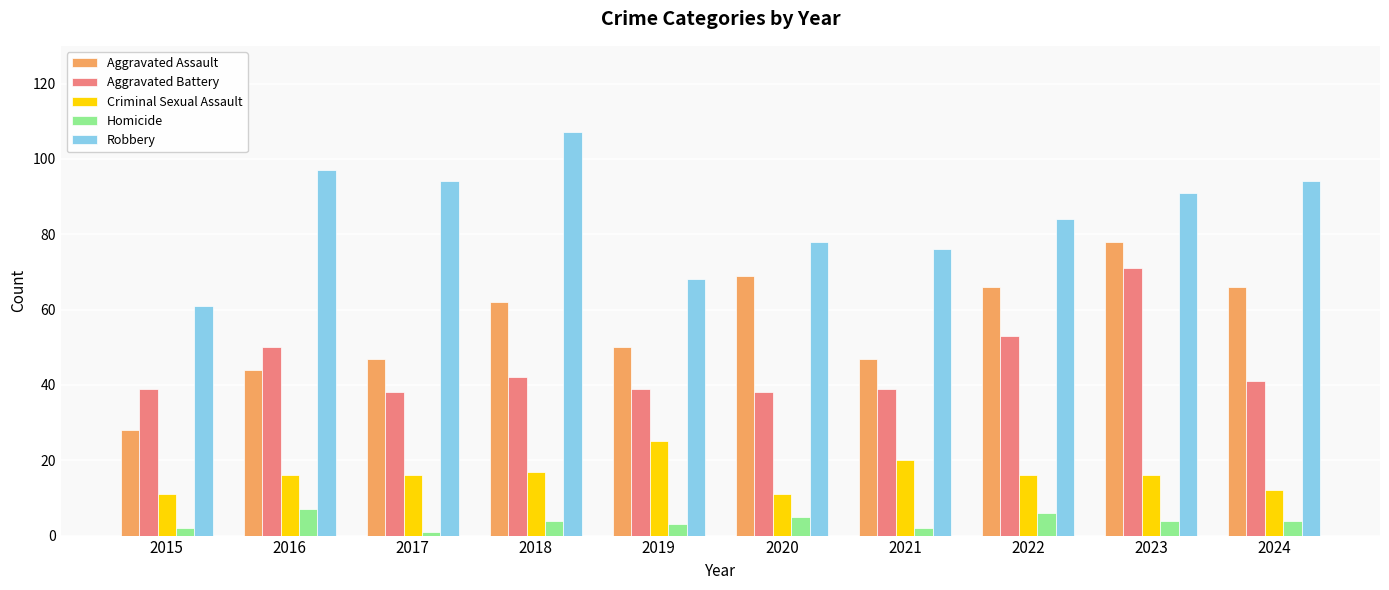

At 2024, list the series in order from largest to smallest.

Robbery, Aggravated Assault, Aggravated Battery, Criminal Sexual Assault, Homicide